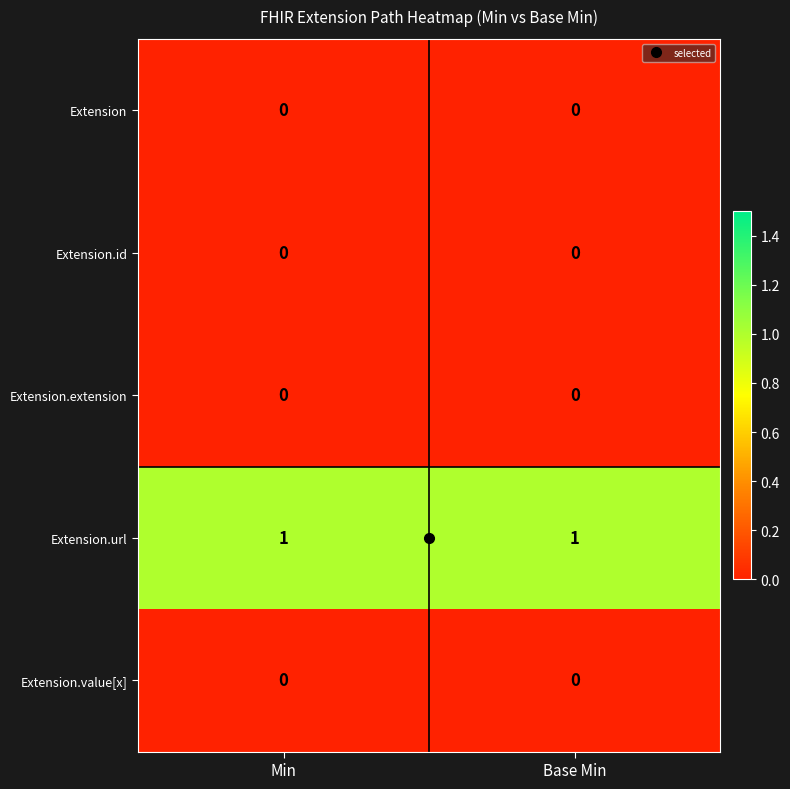

Which series has the largest total across all categories?

Extension.url